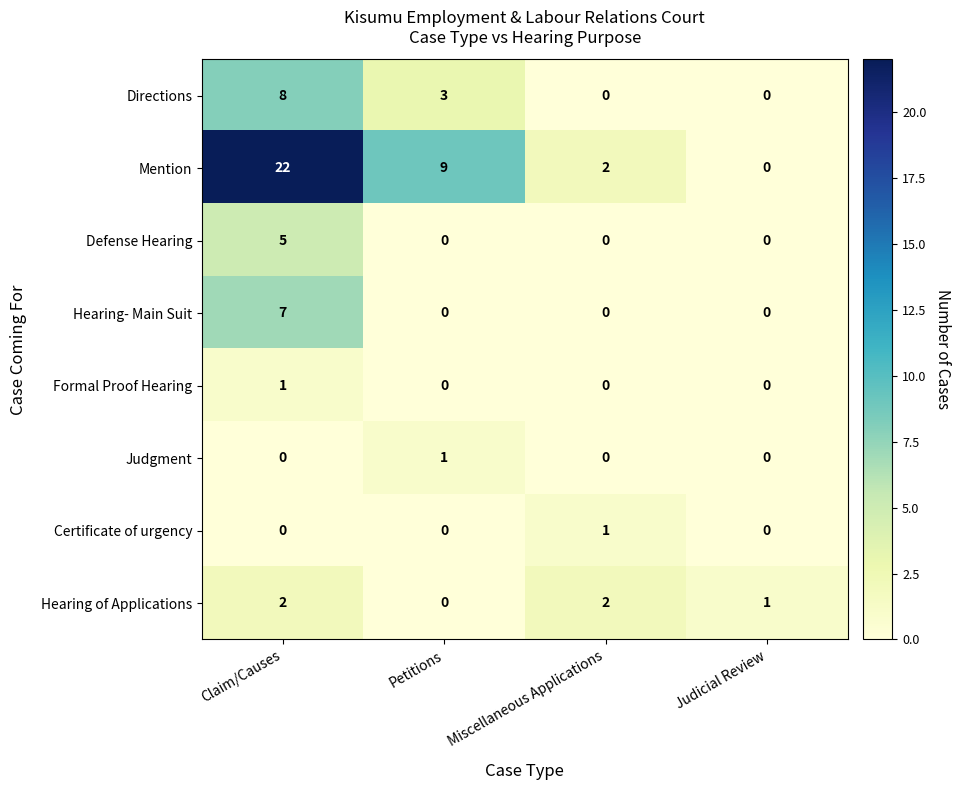

Which category has the highest value in the Defense Hearing series?

Claim/Causes